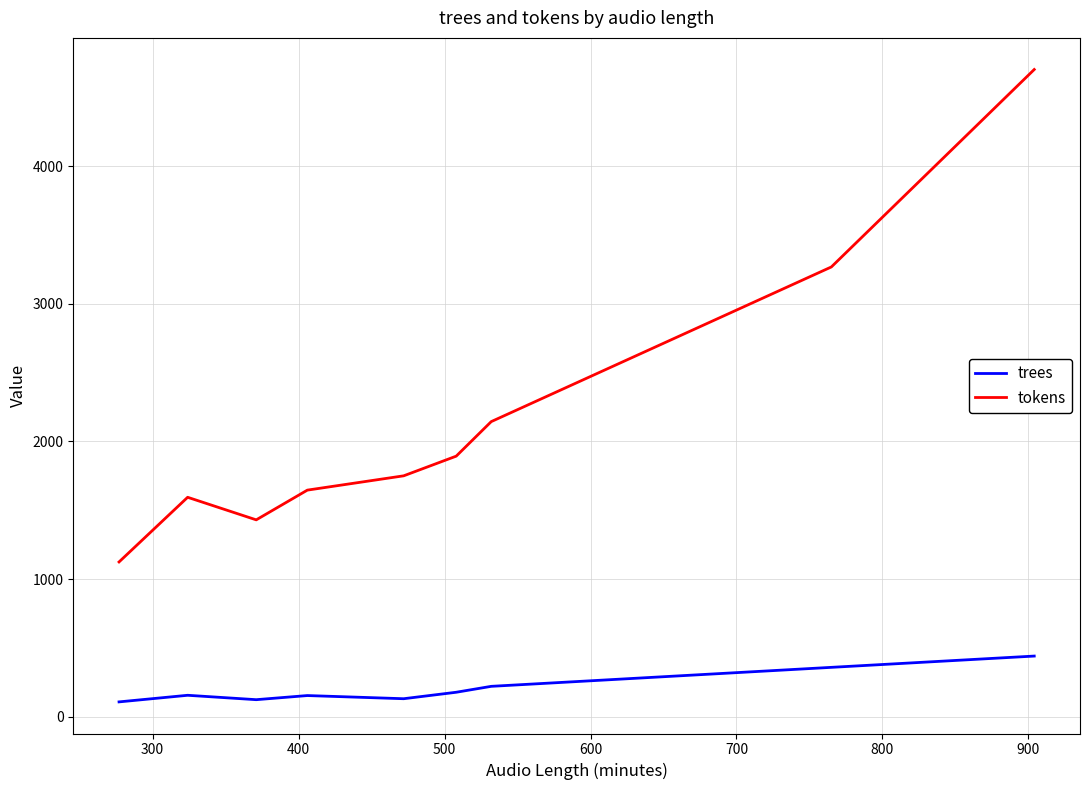

Which series has the largest range (max minus min)?

tokens